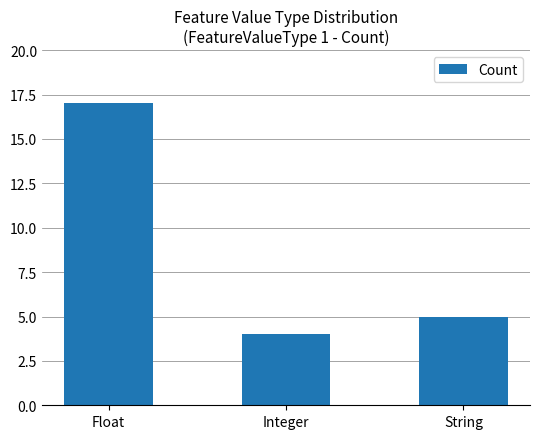

Between Float and Integer, which is larger?

Float